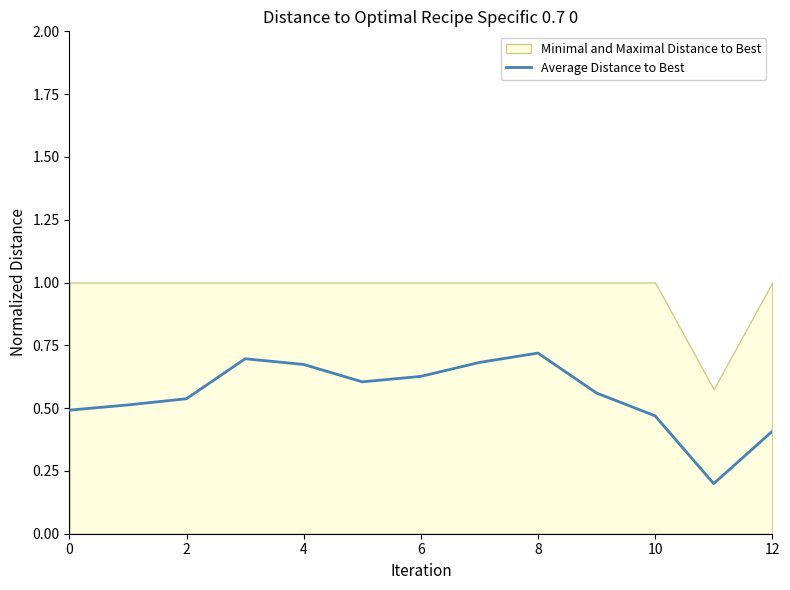

Reading left to right, extract all data points from this chart.

0.5	0.5	0.5	0.7	0.7	0.6	0.6	0.7	0.7	0.6	0.5	0.2	0.4